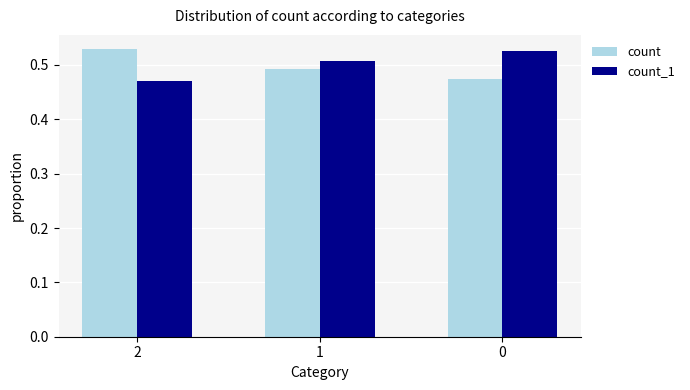

Does the chart contain stacked bars?

No